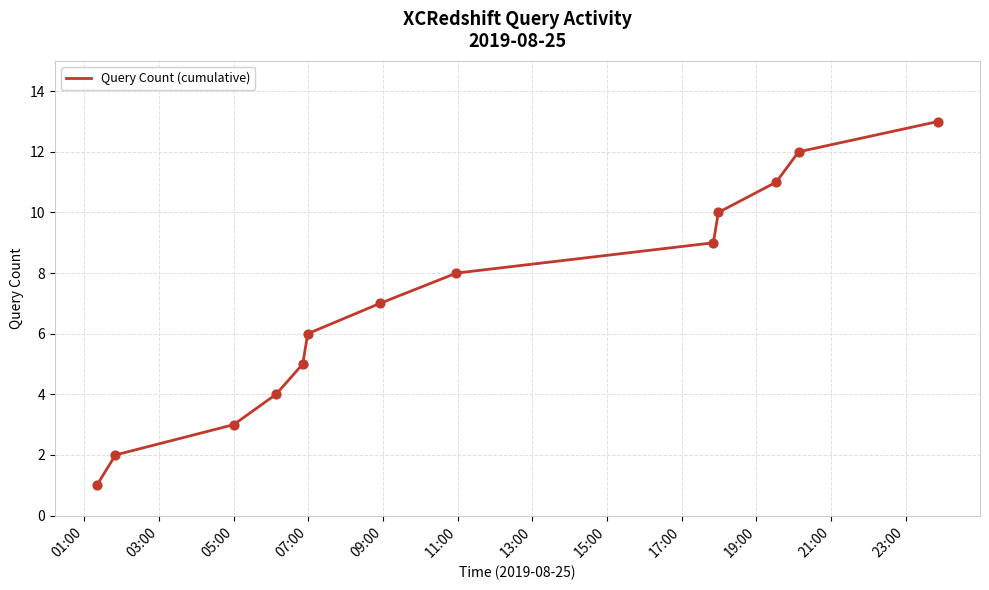

What is the greatest value displayed?

13